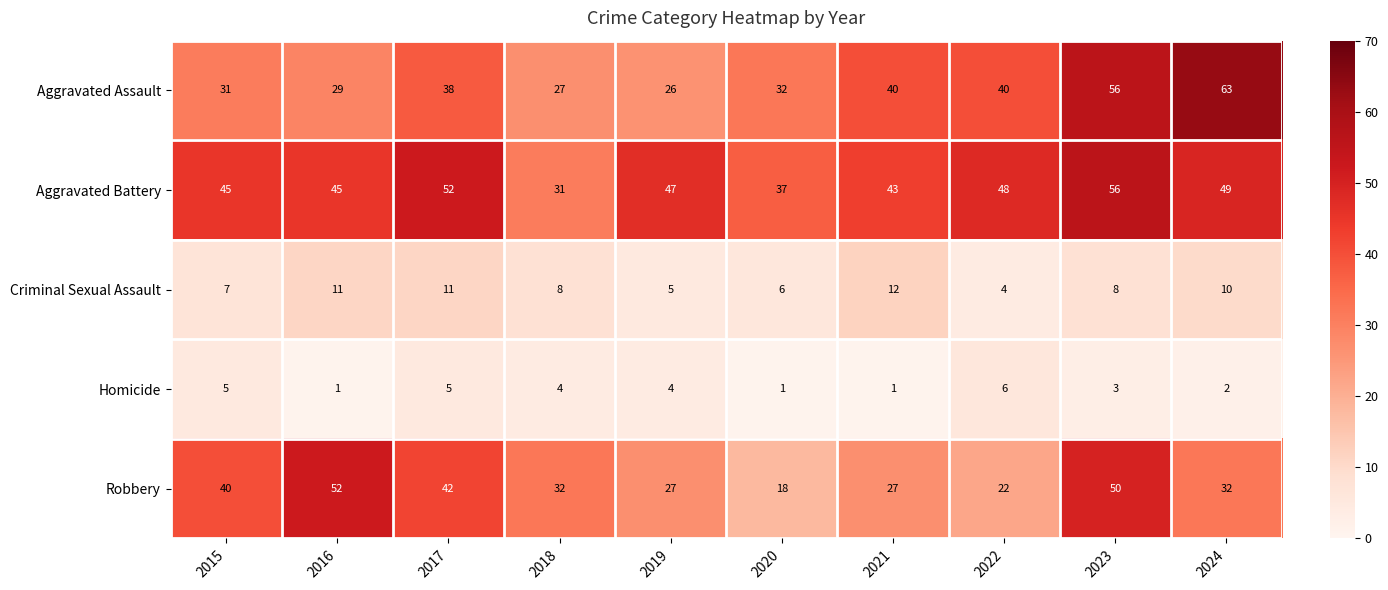

Is it true that Homicide equals 8 at 2022?

False